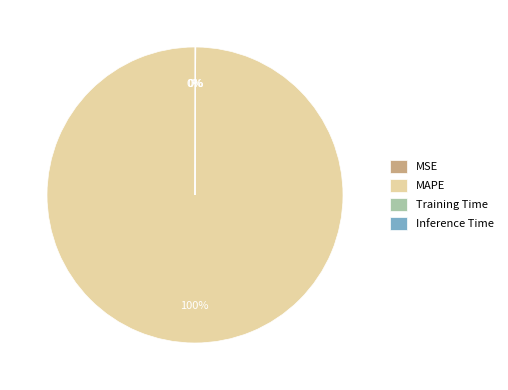

Does any single category account for the majority?

Yes